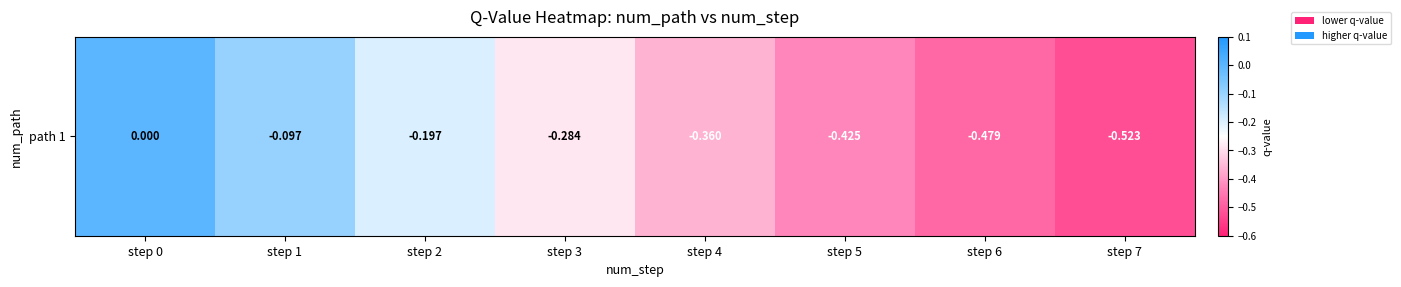

List the labels in order of value, largest first.

step 0, step 1, step 2, step 3, step 4, step 5, step 6, step 7